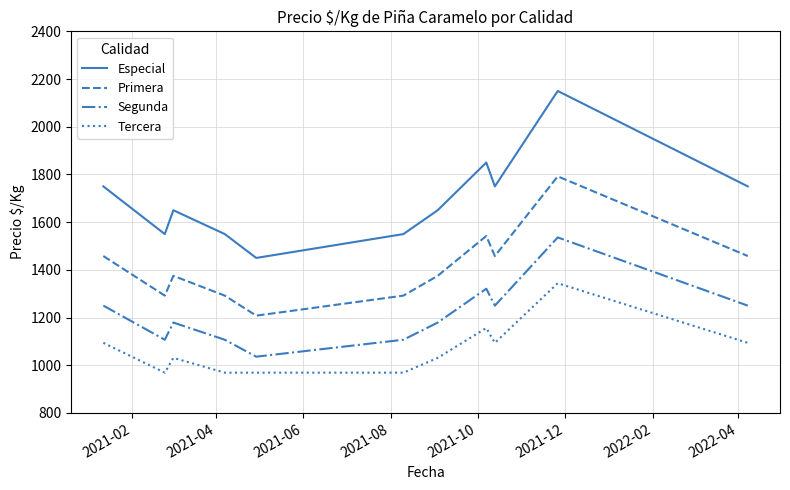

Rank the series by their average value, from highest to lowest.

Especial, Primera, Segunda, Tercera